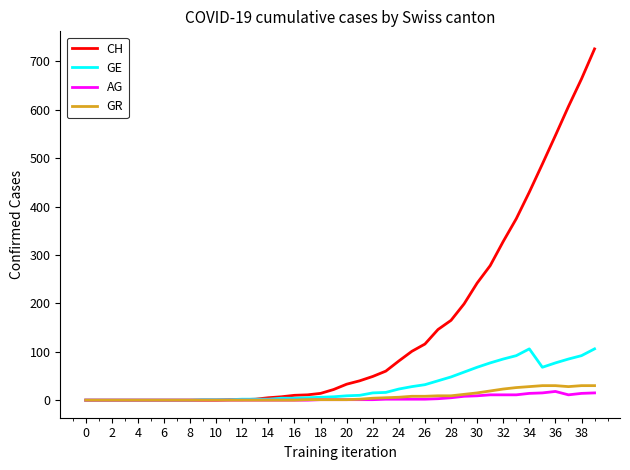

Which series has the widest spread of values?

CH